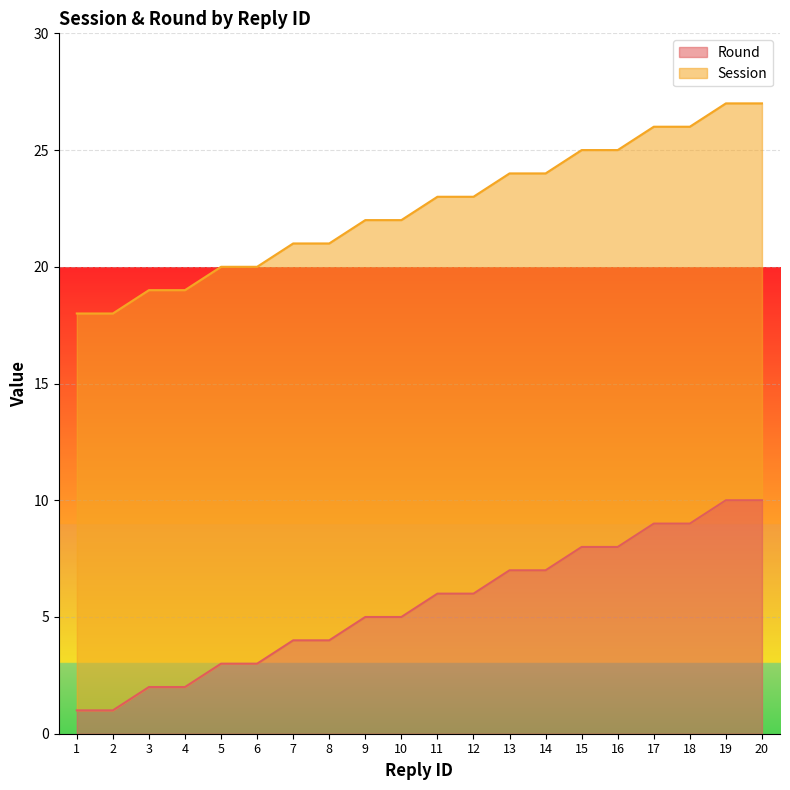

Does the chart display data point markers on the line(s)?

No